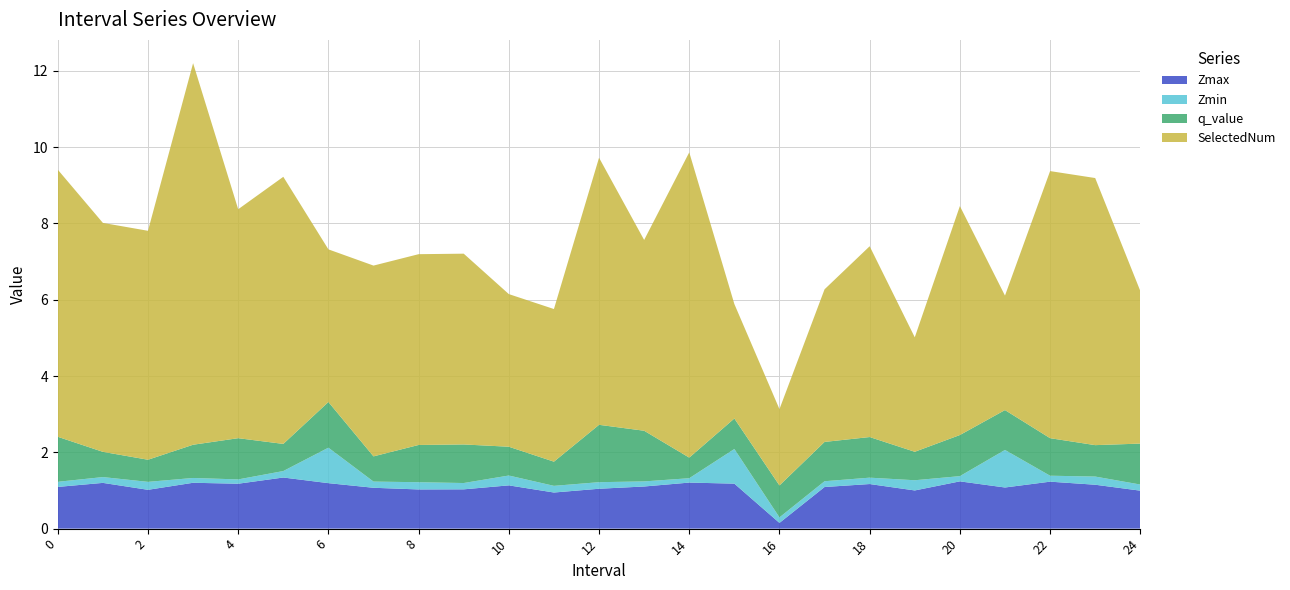

Reading left to right, list all the values displayed in this chart.

Zmax: 1.1	1.2	1.0	1.2	1.2	1.3	1.2	1.1	1.0	1.0	1.1	0.9	1.0	1.1	1.2	1.2	0.1	1.1	1.2	1.0	1.2	1.1	1.2	1.2	1.0
Zmin: 0.1	0.2	0.2	0.1	0.1	0.2	0.9	0.2	0.2	0.2	0.3	0.2	0.2	0.1	0.1	0.9	0.1	0.2	0.2	0.3	0.1	1.0	0.2	0.2	0.2
q_value: 1.2	0.7	0.6	0.9	1.1	0.7	1.2	0.7	1.0	1.0	0.8	0.6	1.5	1.3	0.5	0.8	0.8	1.0	1.1	0.7	1.1	1.0	1.0	0.8	1.1
SelectedNum: 7.0	6.0	6.0	10.0	6.0	7.0	4.0	5.0	5.0	5.0	4.0	4.0	7.0	5.0	8.0	3.0	2.0	4.0	5.0	3.0	6.0	3.0	7.0	7.0	4.0